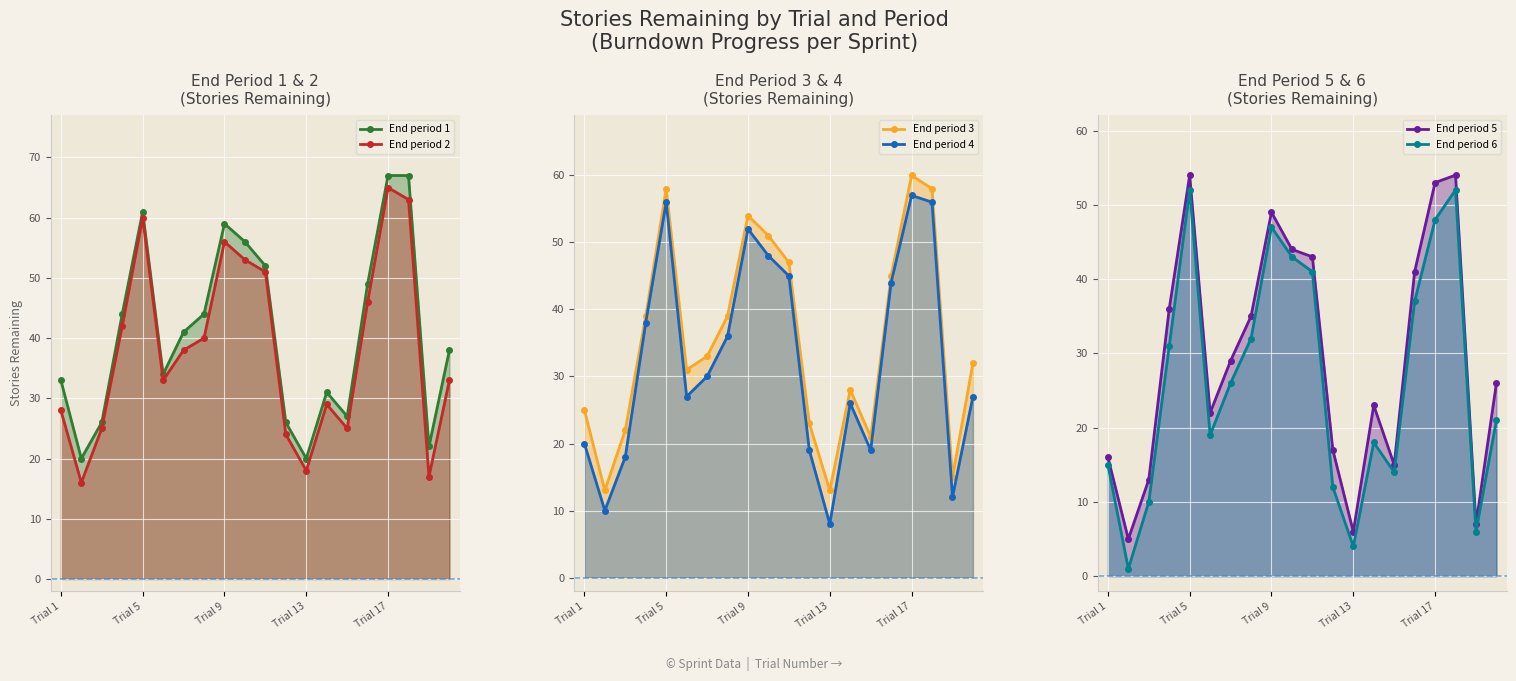

Reading left to right, transcribe all the data shown in this chart.

End period 1: 33	20	26	44	61	34	41	44	59	56	52	26	20	31	27	49	67	67	22	38
End period 2: 28	16	25	42	60	33	38	40	56	53	51	24	18	29	25	46	65	63	17	33
End period 3: 25	13	22	39	58	31	33	39	54	51	47	23	13	28	21	45	60	58	15	32
End period 4: 20	10	18	38	56	27	30	36	52	48	45	19	8	26	19	44	57	56	12	27
End period 5: 16	5	13	36	54	22	29	35	49	44	43	17	6	23	15	41	53	54	7	26
End period 6: 15	1	10	31	52	19	26	32	47	43	41	12	4	18	14	37	48	52	6	21